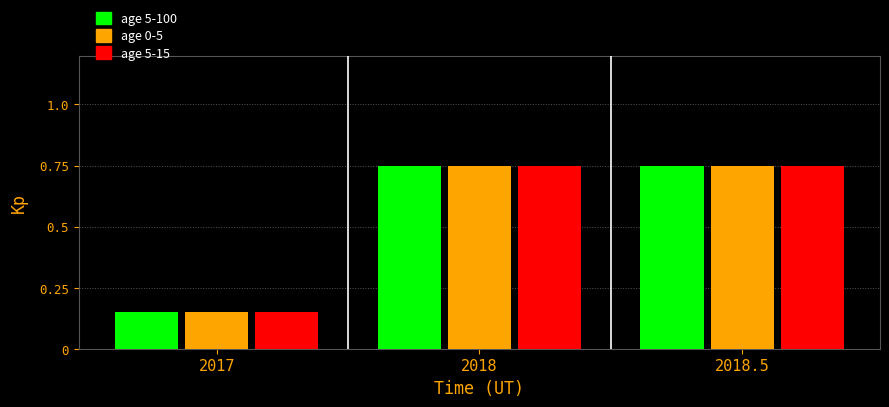

True or false: age 0-5 has a value of 0.5 at 2018.5.

False